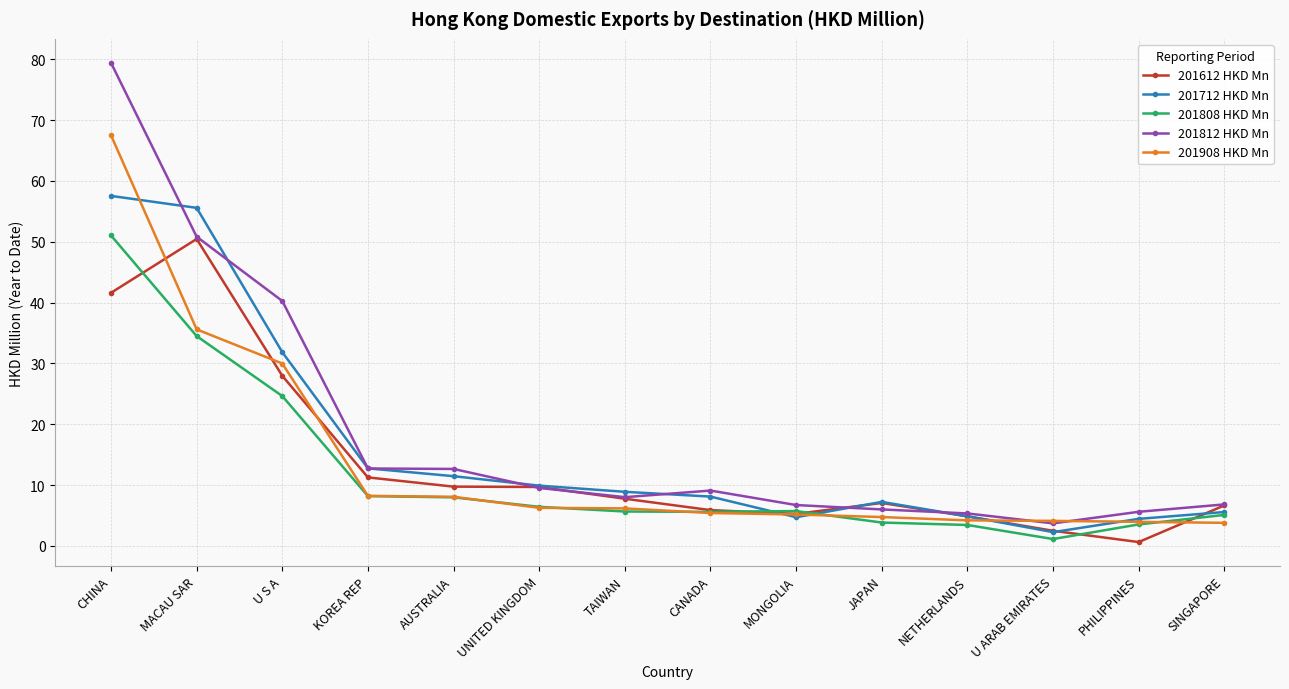

At which label is 201808 HKD Mn closest to 26?

U S A